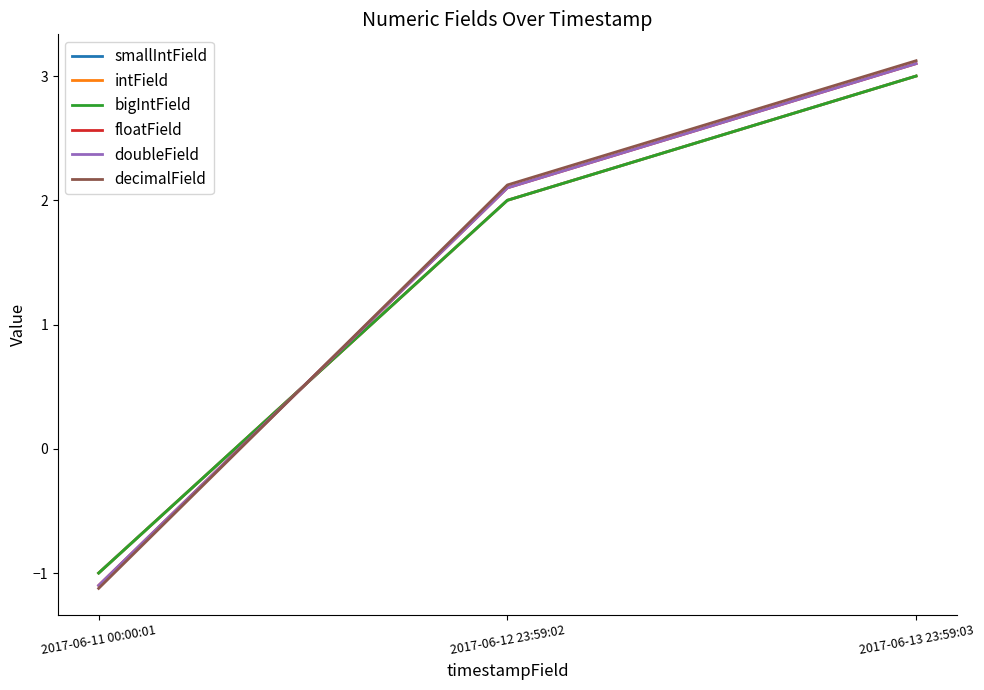

How many lines are shown in the chart?

6